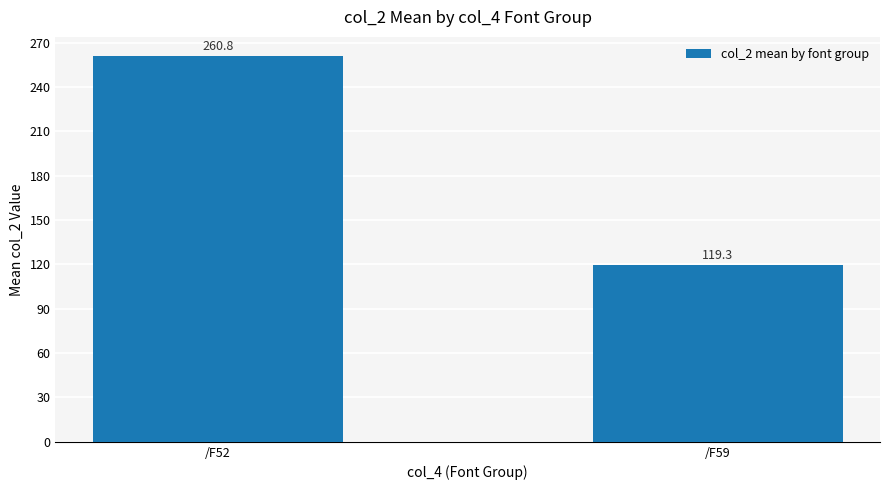

At which label does the data first exceed 260?

/F52